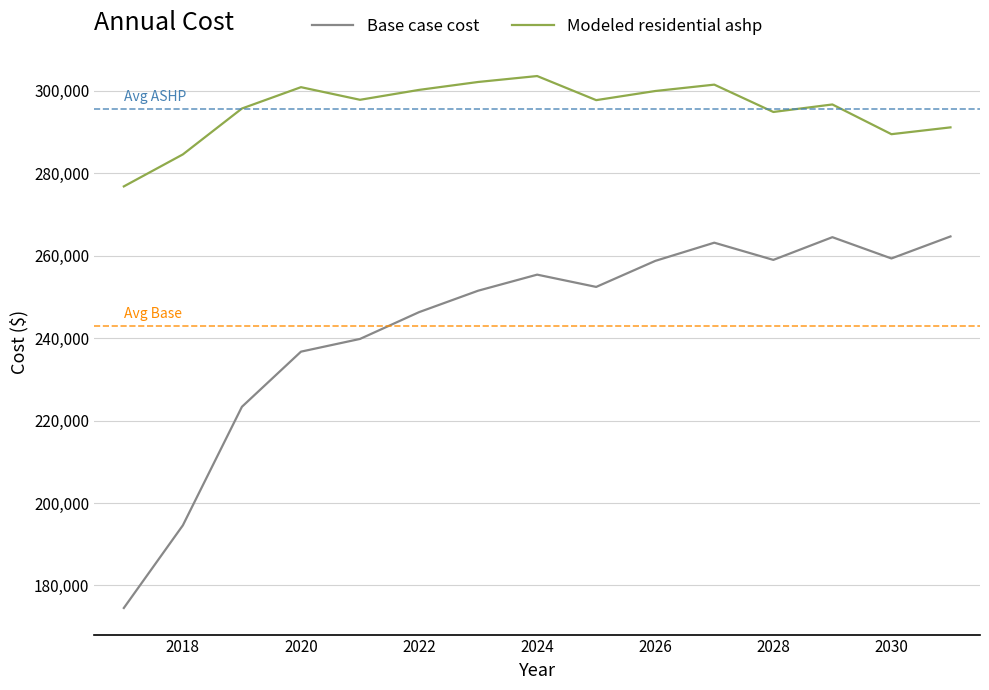

True or false: Modeled residential ashp and Base case cost intersect in this chart.

False